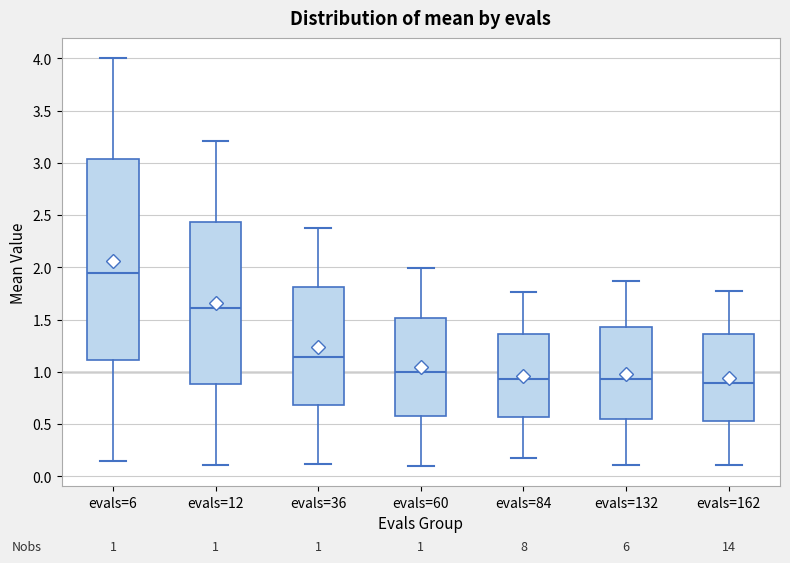

Comparing the boxes themselves (not the whiskers), which one is the tallest?

evals=6